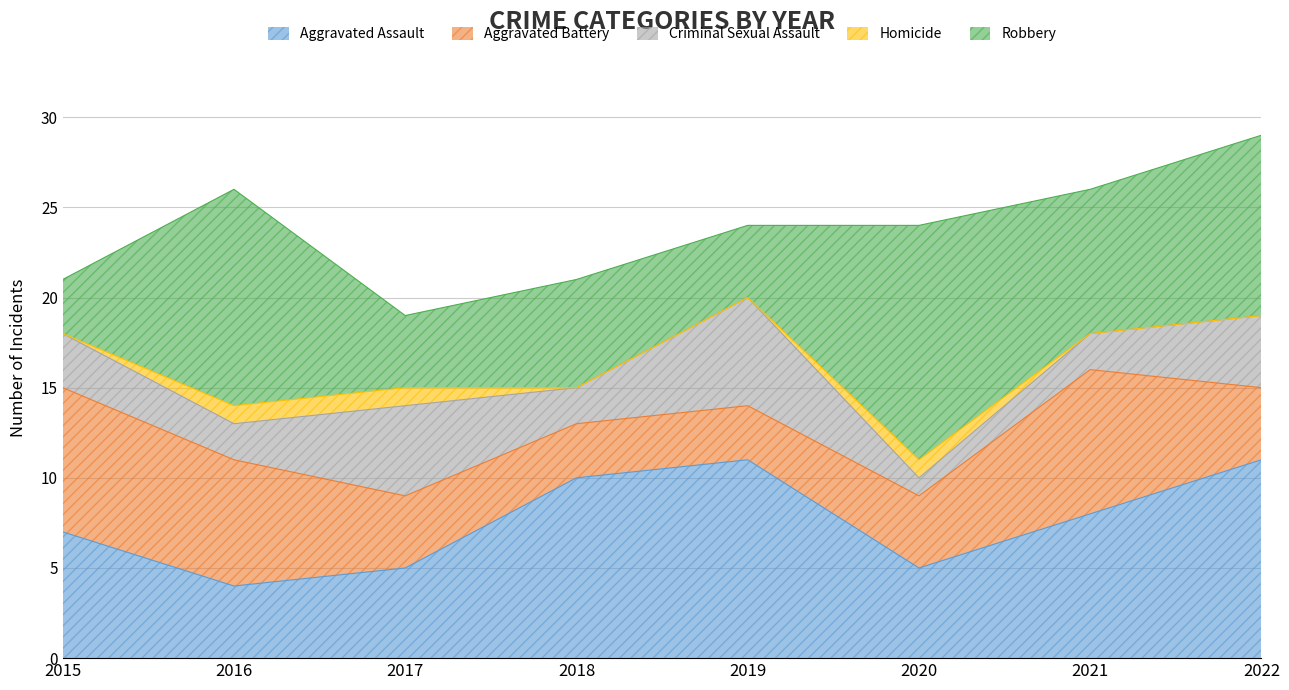

What is the difference between the maximum and minimum values in the Criminal Sexual Assault series?

5